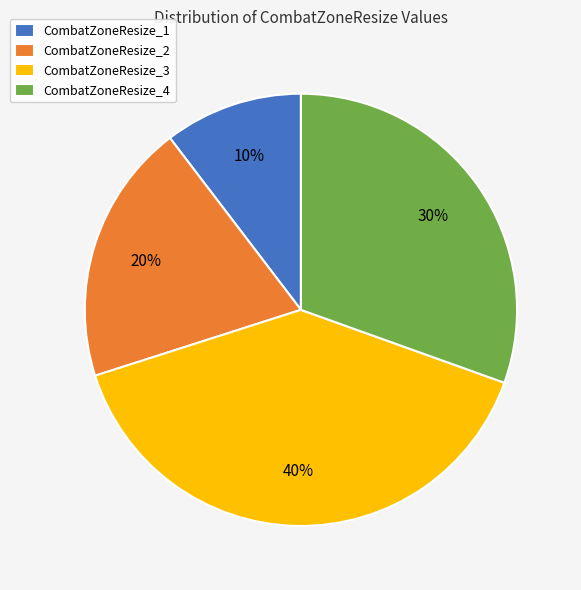

To the nearest percent, what portion does CombatZoneResize_1 represent?

10%